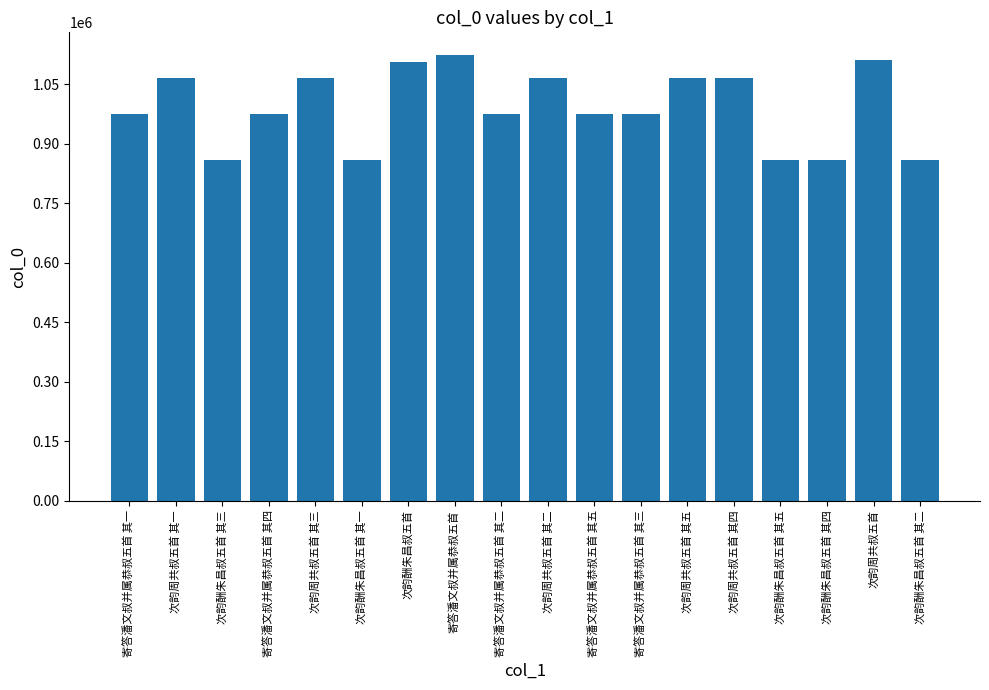

Which label corresponds to the largest value in the chart?

寄答潘文叔并属恭叔五首